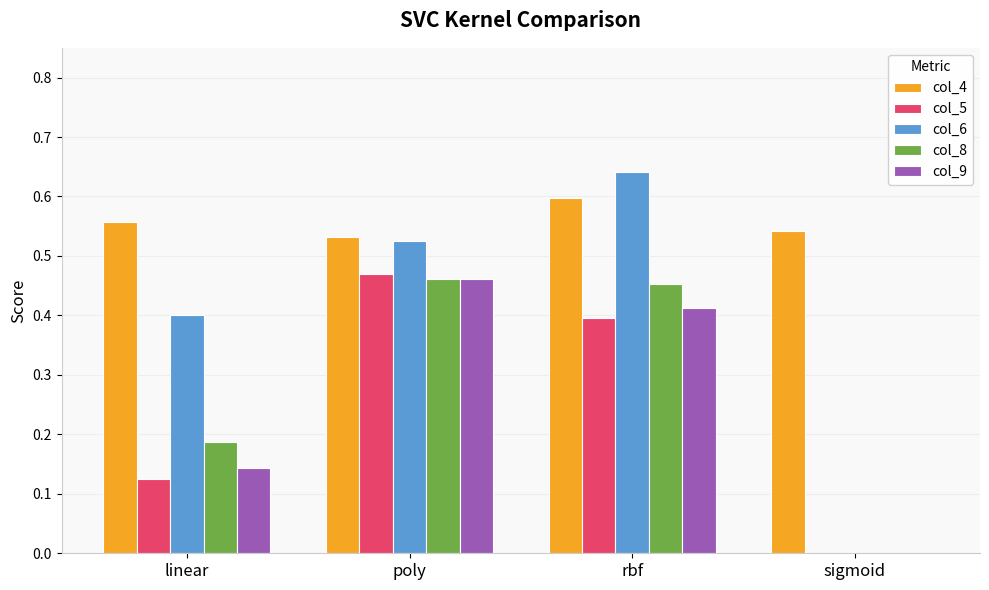

True or false: col_5 has a value of 0.0 at sigmoid.

True